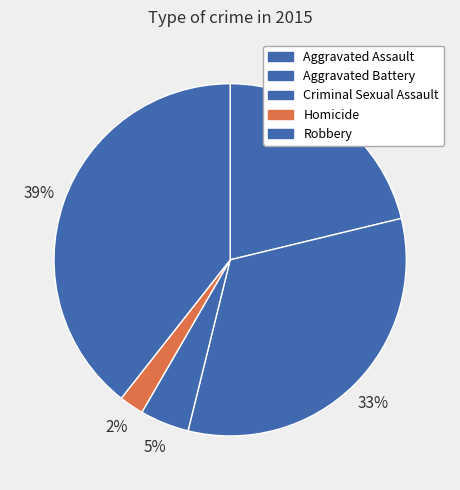

Is Criminal Sexual Assault the majority of the pie?

No